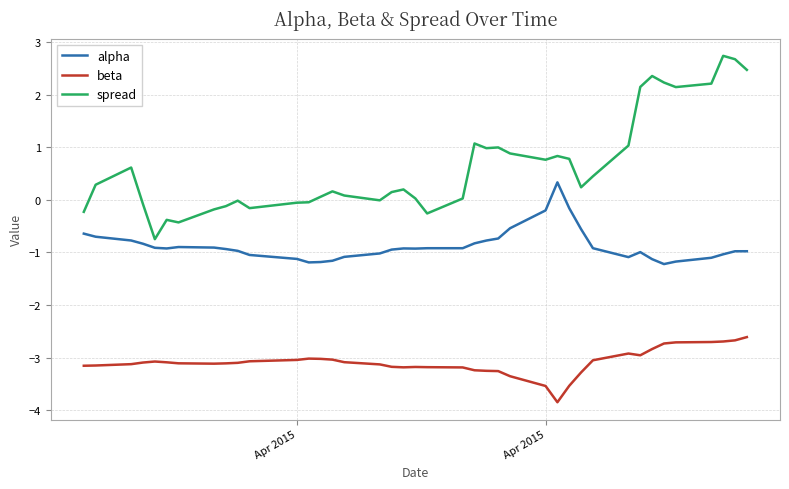

Rank the series by their maximum value, from lowest to highest.

beta, alpha, spread